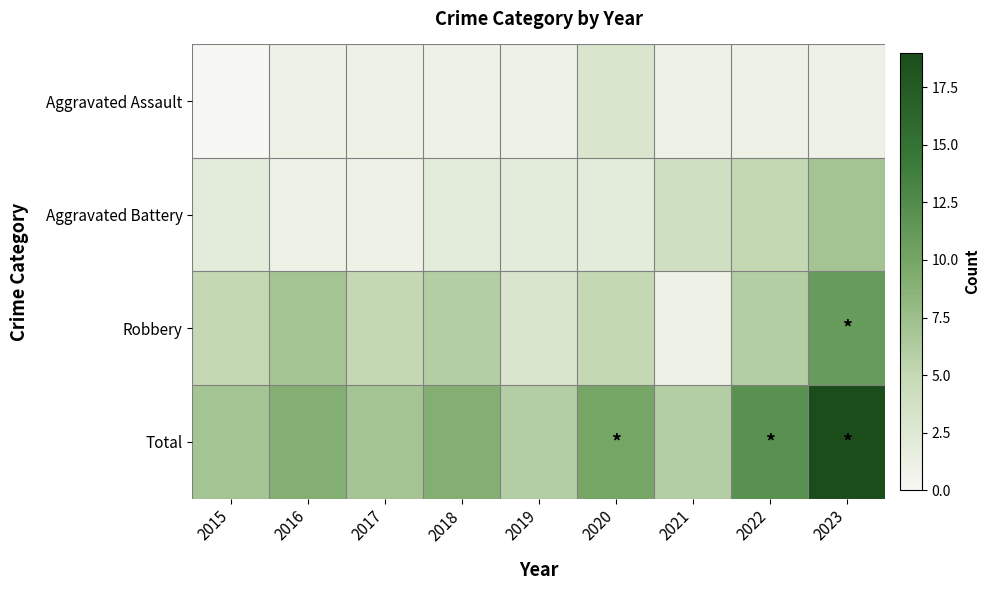

What is the spread (max minus min) of values at 2020?

8